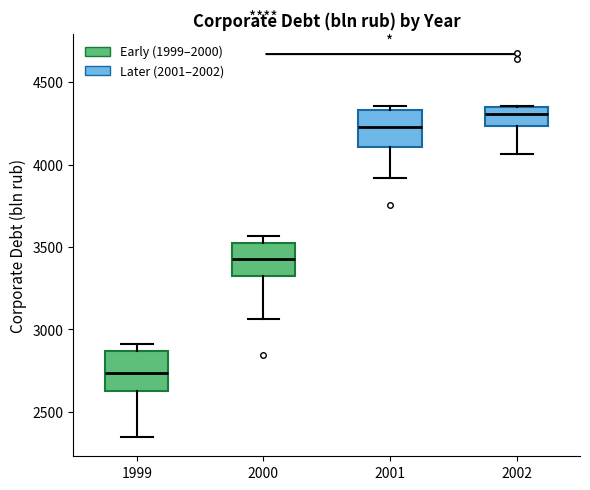

Reading left to right, transcribe this box plot: for each box, give where its median line is, the range the box spans, and where its two whiskers end, as read against the y-axis. The values are not printed on the chart, so give them approximately, as read against the axis.

1999: median 2750, box 2650 to 2850, whiskers 2350 to 2900
2000: median 3450, box 3350 to 3500, whiskers 3050 to 3550
2001: median 4250, box 4100 to 4350, whiskers 3900 to 4350 (just above the box's upper edge)
2002: median 4300, box 4250 to 4350, whiskers 4050 to 4350